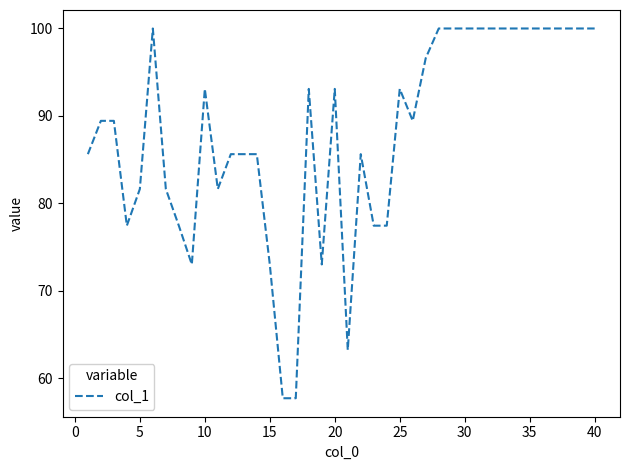

What is the difference between the maximum and minimum values?

42.3